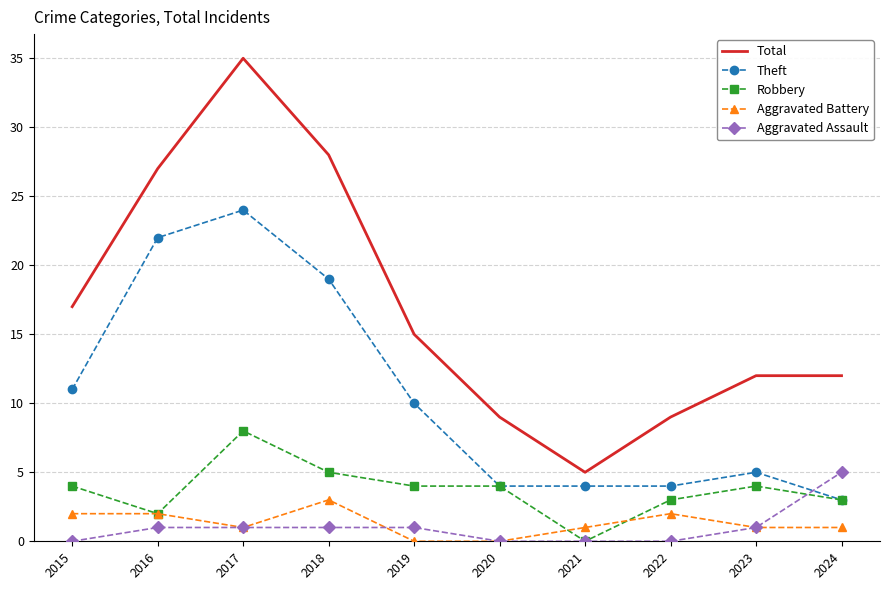

True or false: Theft has more than 1 interior local peaks.

True